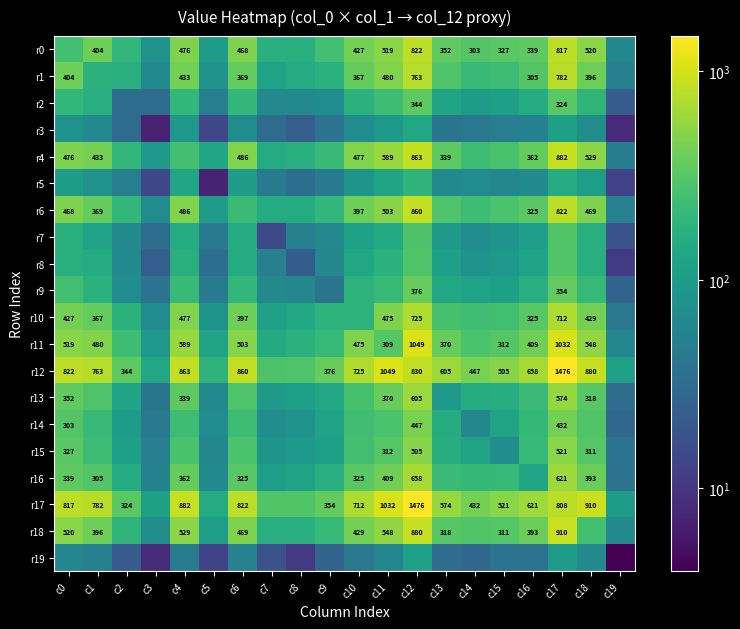

What is the difference between the r6 values at c17 and c0?

354